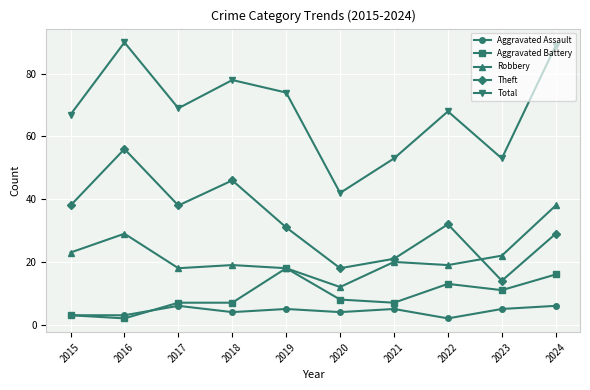

Which series has the largest total across all categories?

Total